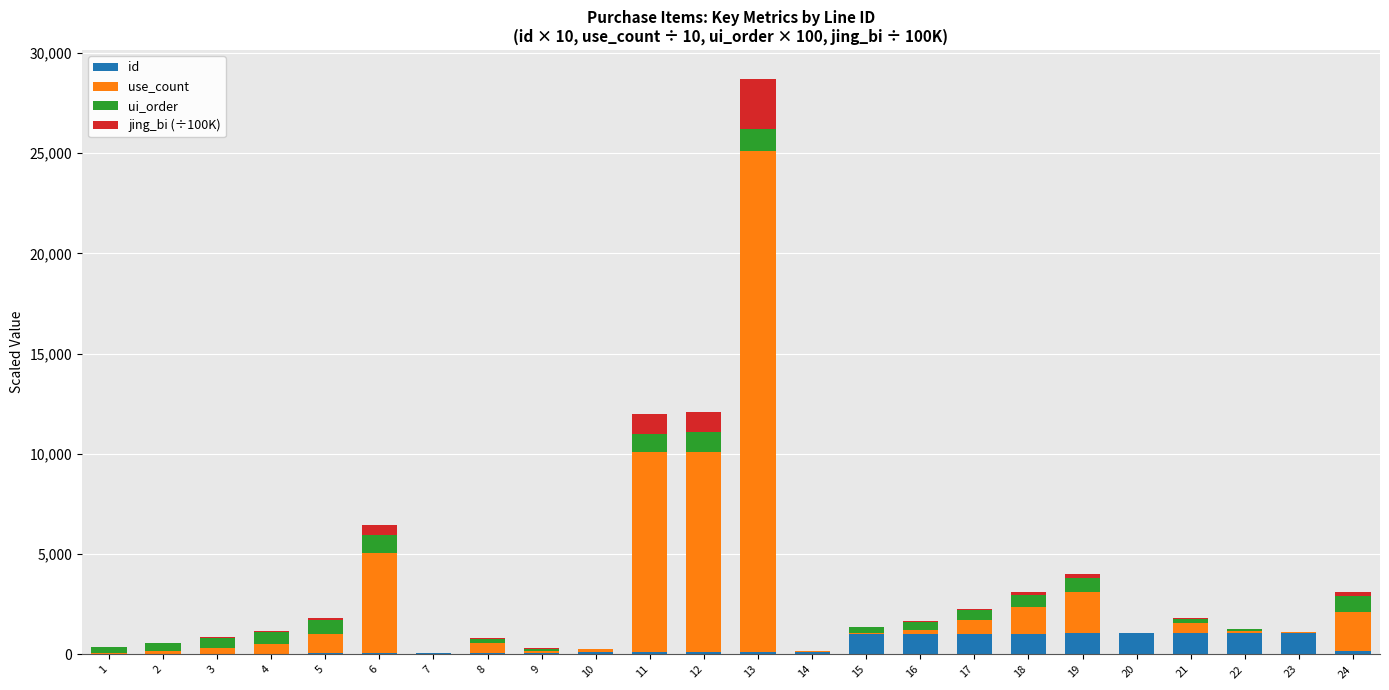

At which category is the sum across all series the highest?

13